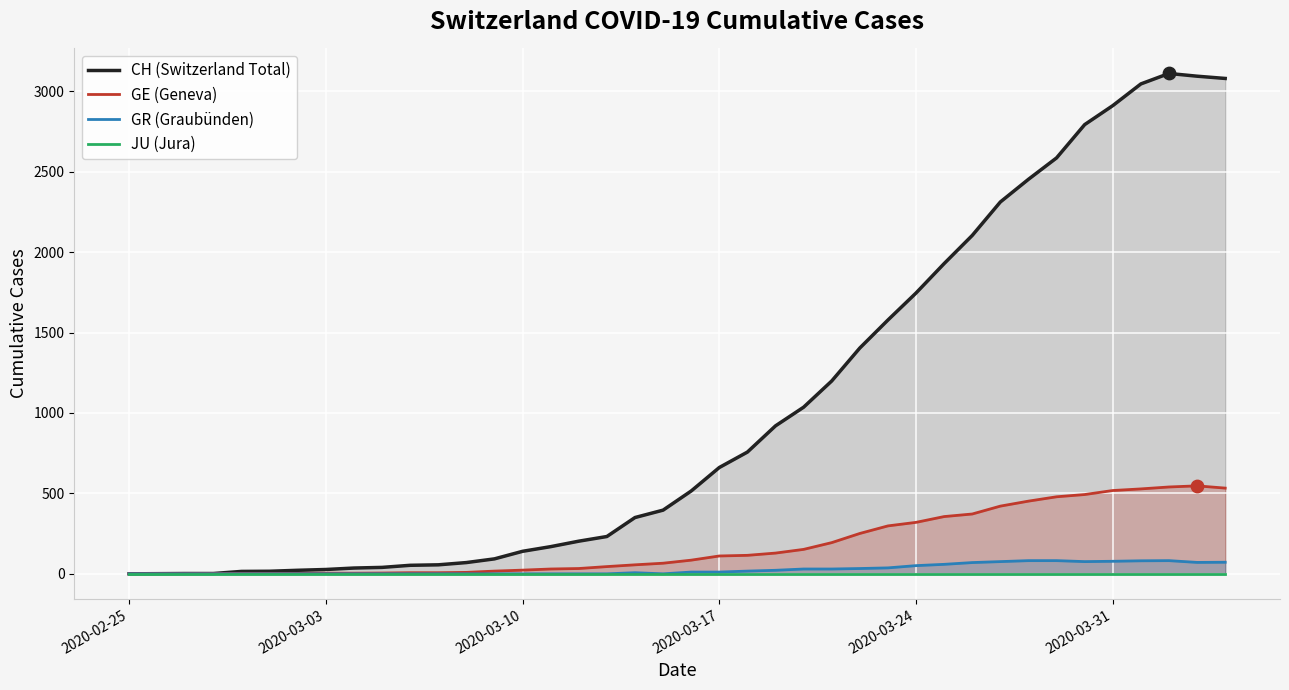

At how many categories does at least one series exceed 399?

20